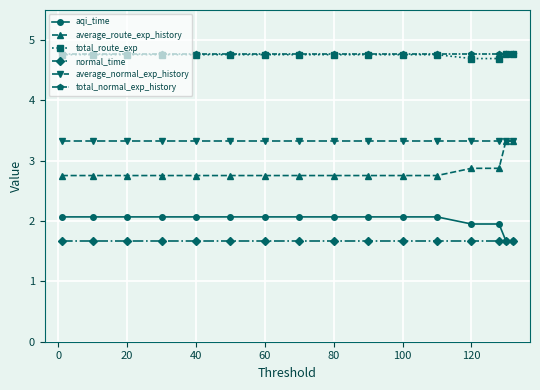

What is the minimum value shown in the chart?

1.7